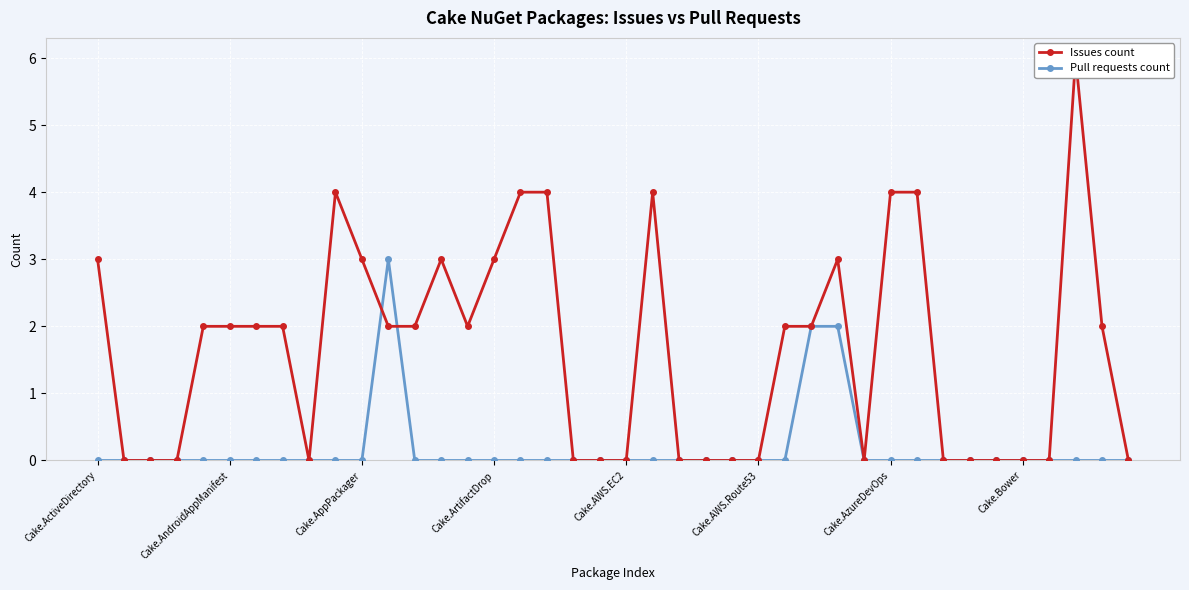

The value of Pull requests count at Cake.AWS.Route53 is 0. True or false?

True